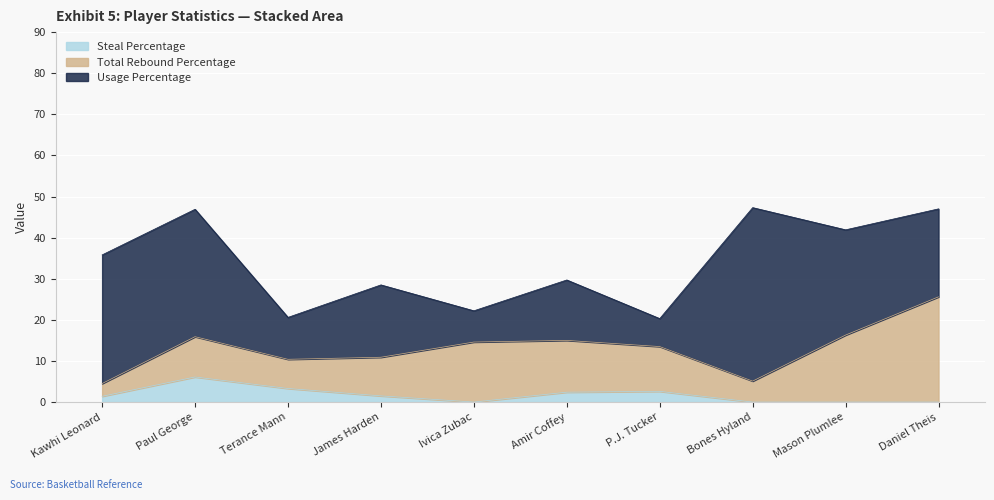

How many values in Steal Percentage are above zero?

6